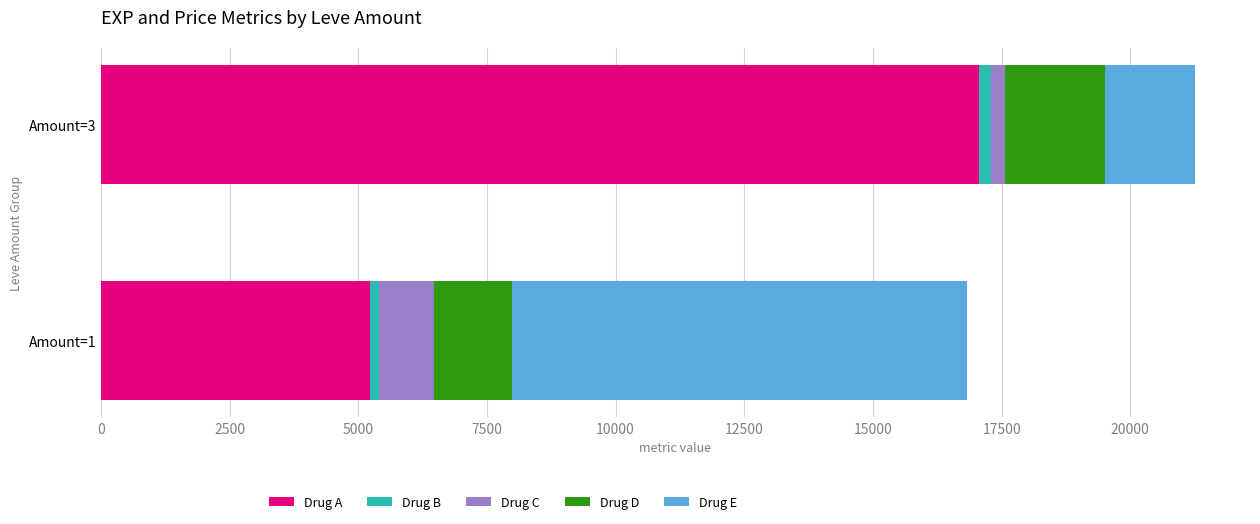

How many series are shown in this chart?

5